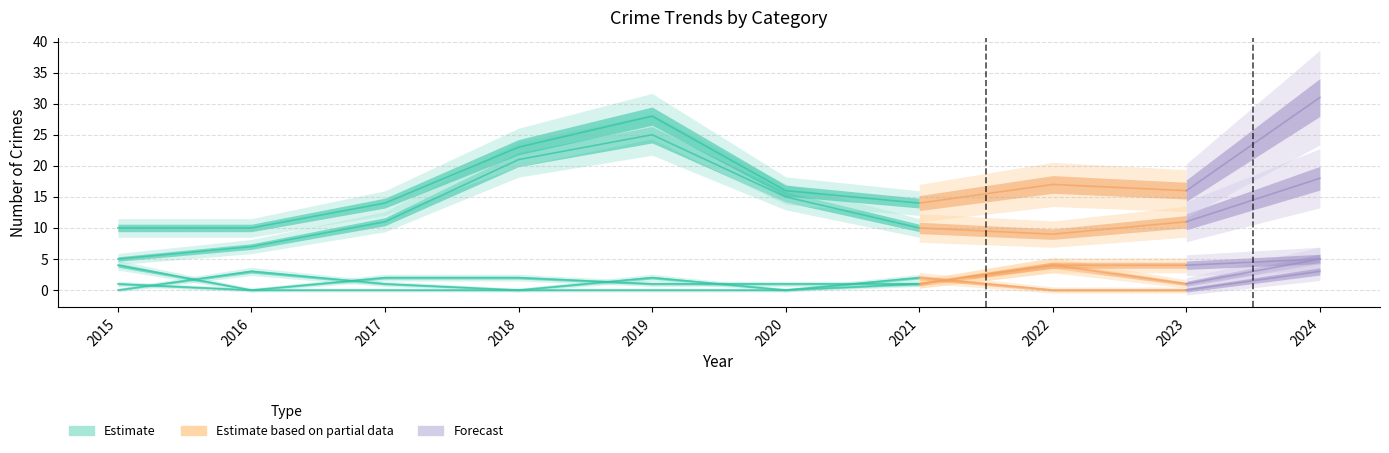

Reading left to right, extract all data points from this chart.

Aggravated Assault: 0	3	1	0	2	0	1	4	1	5
Aggravated Battery: 4	0	2	2	1	1	1	4	4	5
Criminal Sexual Assault: 1	0	0	0	0	0	2	0	0	3
Robbery: 5	7	11	21	25	15	10	9	11	18
Total: 10	10	14	23	28	16	14	17	16	31